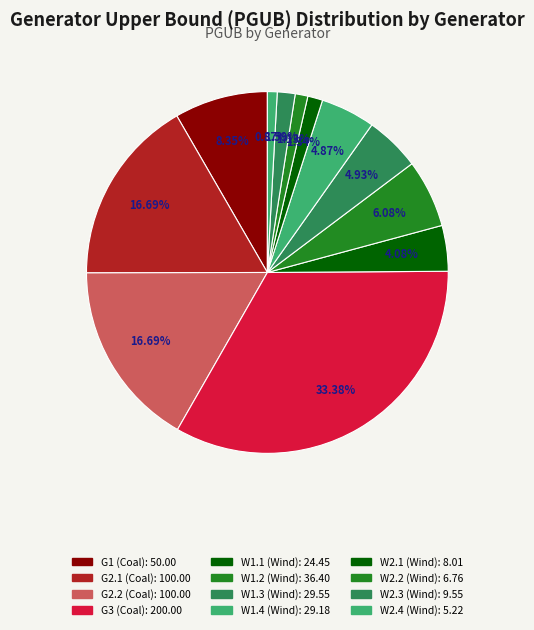

What is the ratio of the value at W2.1 (Wind) to the value at W1.2 (Wind)?

0.2